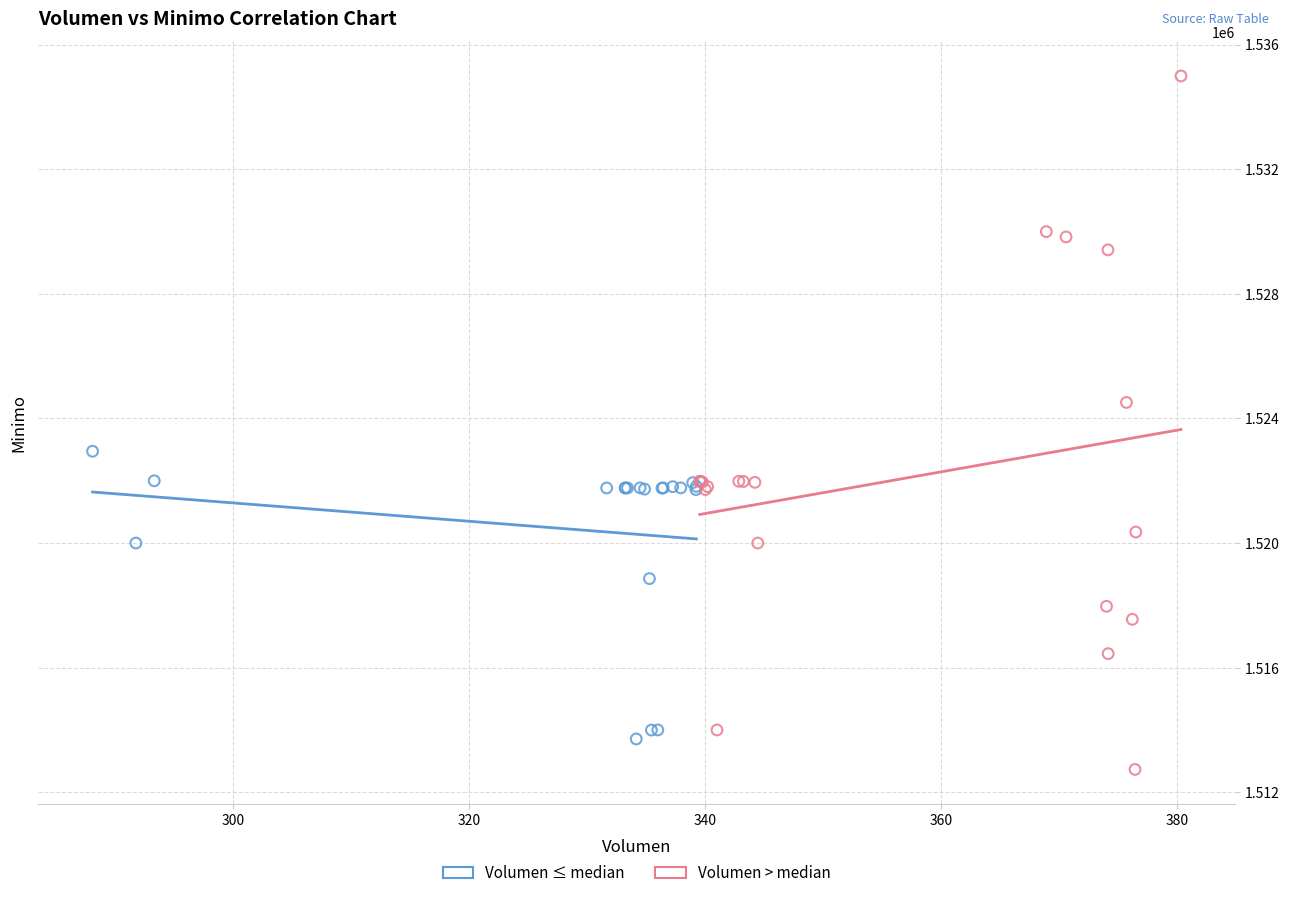

Which series has the widest spread of Y values?

Volumen > median